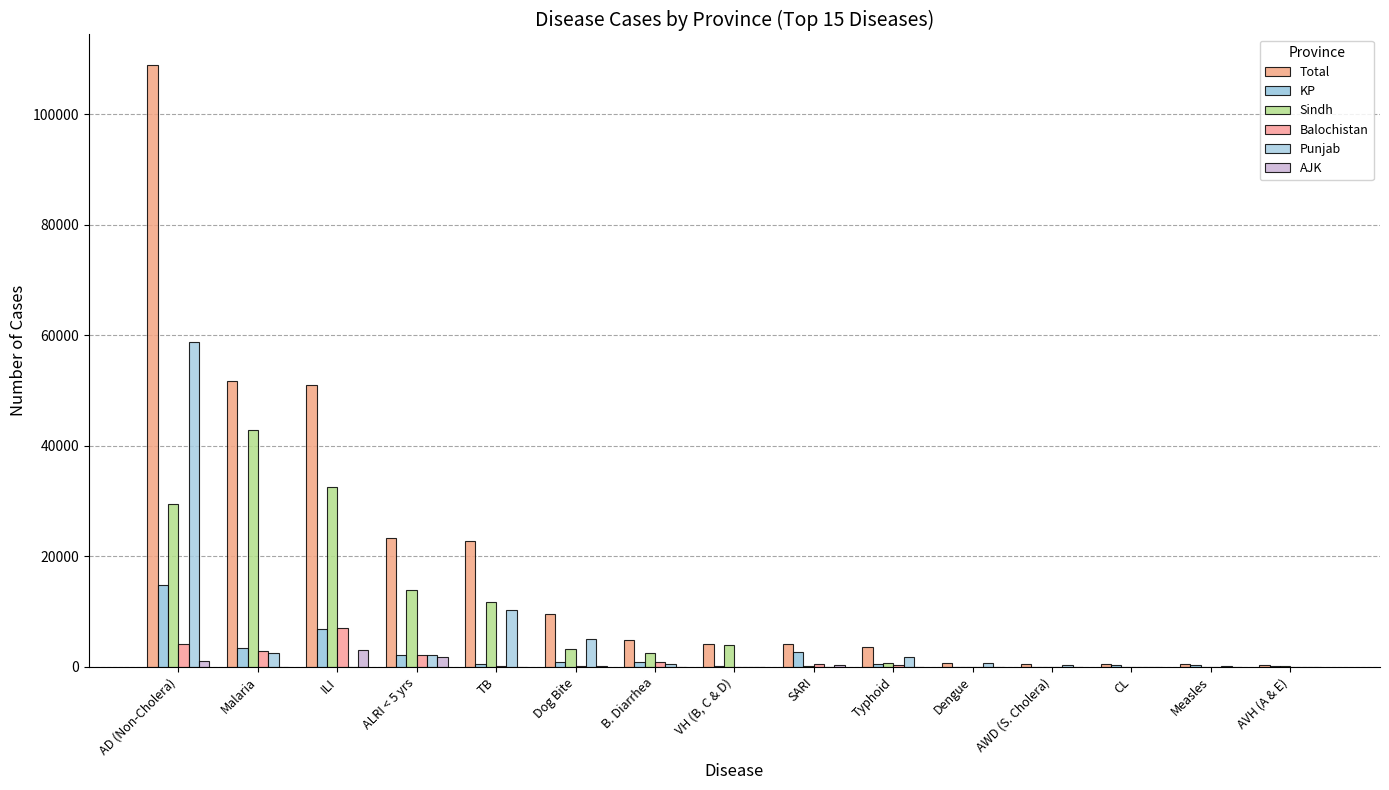

Which category has the highest value in the AJK series?

ILI